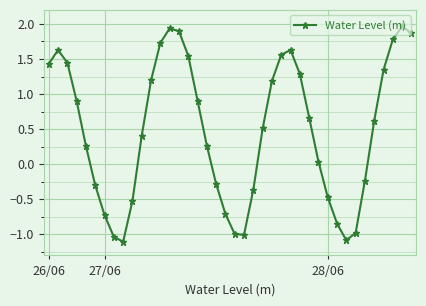

How many lines are shown in the chart?

1